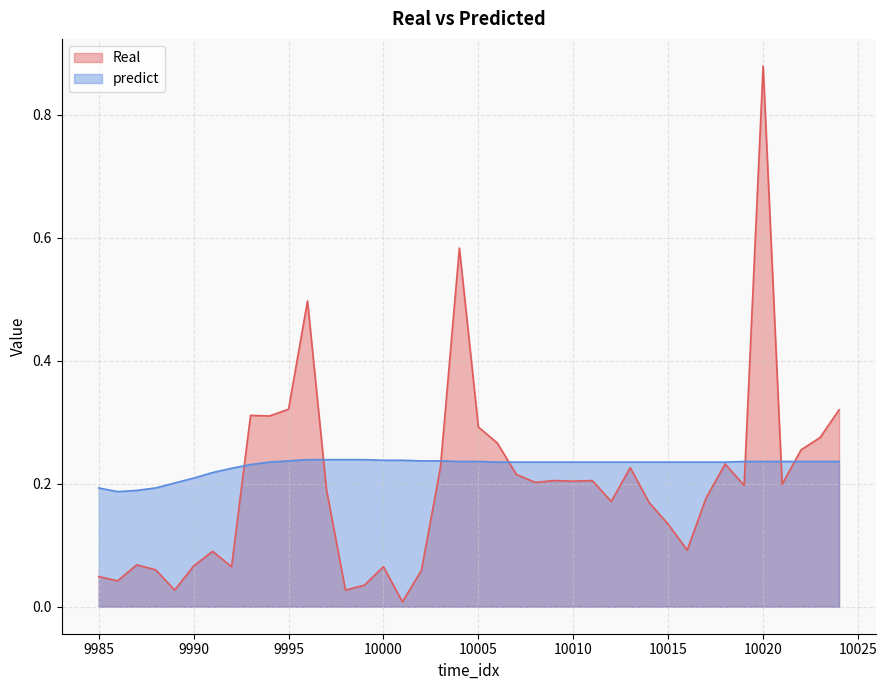

What are all the series names shown in the legend?

Real, predict